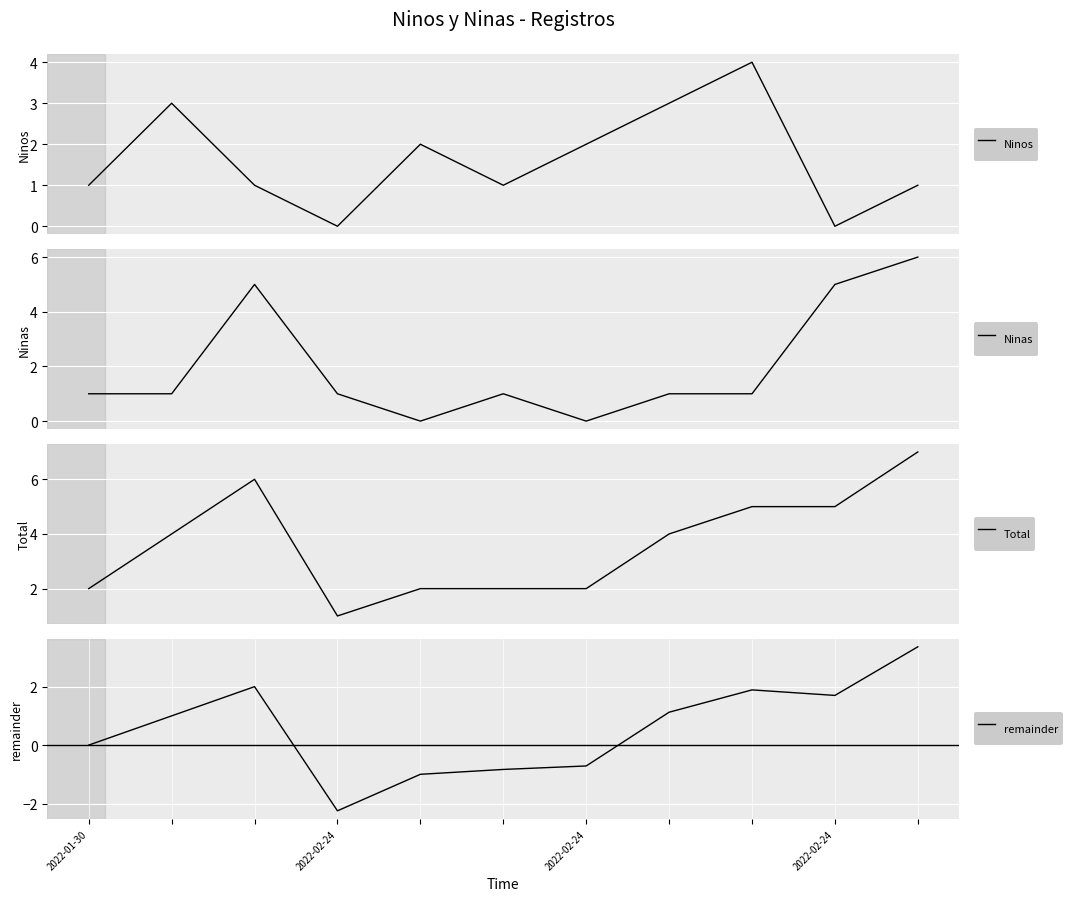

Rank the categories by remainder value from lowest to highest.

2022-02-24, 4, 5, 6, 2022-01-30, 2022-02-24, 7, 9, 8, 2022-02-24, 10